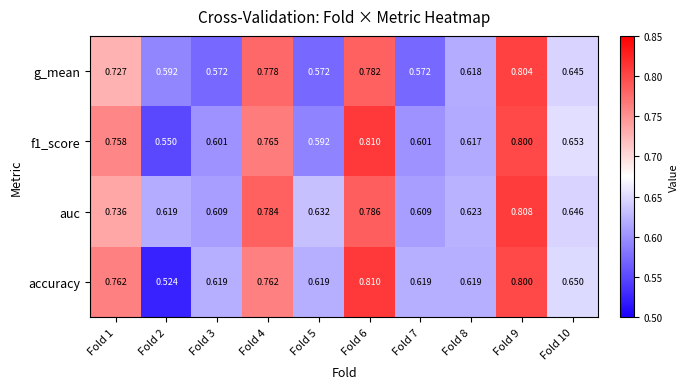

Between Fold 5 and Fold 7, which series saw the biggest shift?

auc